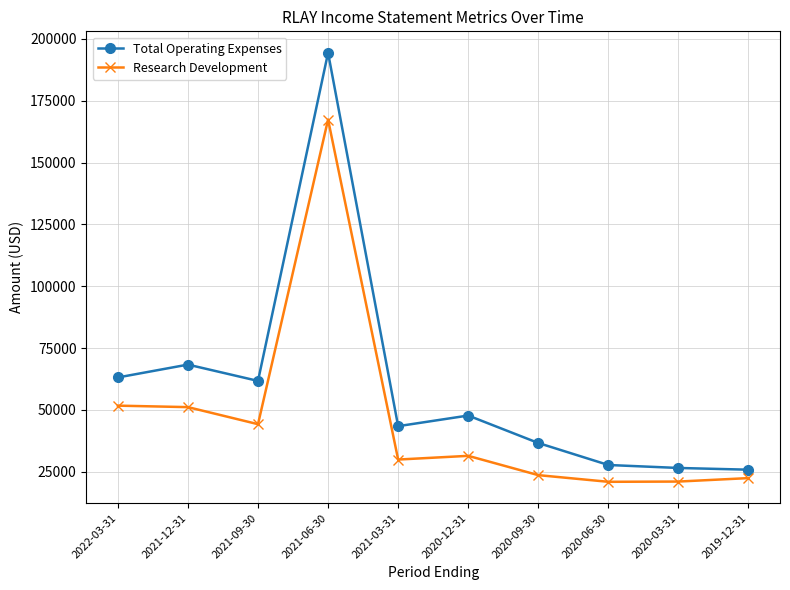

What is the spread (max minus min) of values at 2019-12-31?

3400